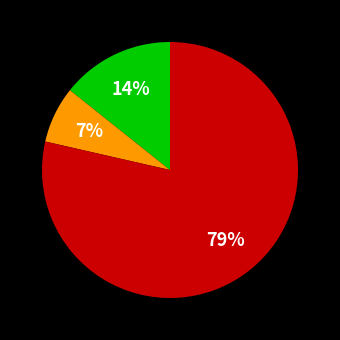

To the nearest percent, what is the average slice percentage?

33%